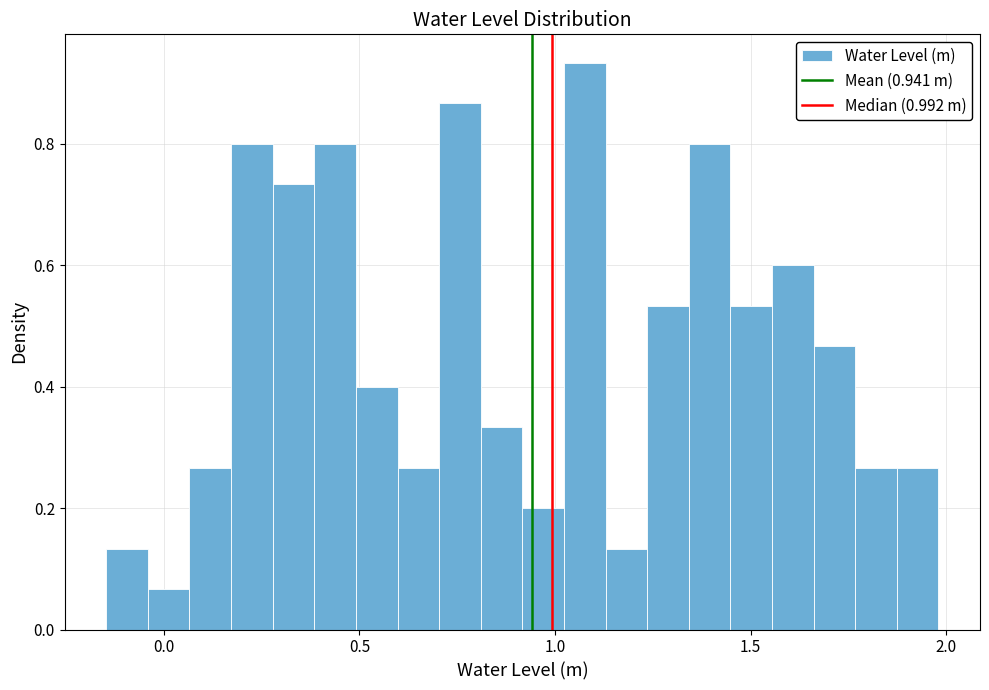

Around what value on the x-axis is the tallest bar? Give the approximate position of its centre, as read against the axis.

1.10